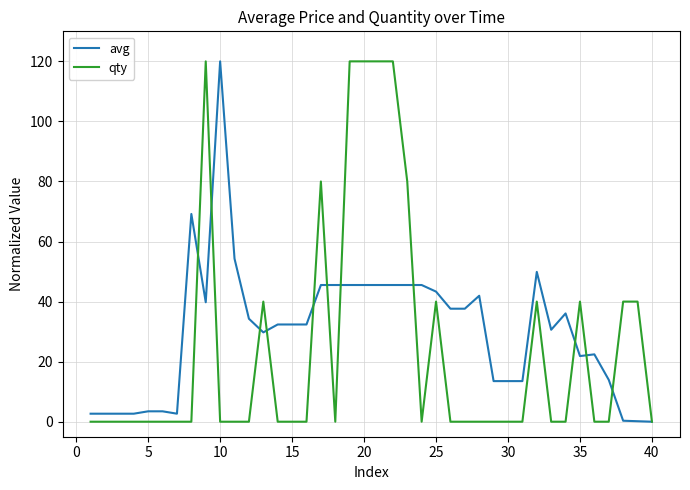

Rank the series by their average value, from highest to lowest.

avg, qty